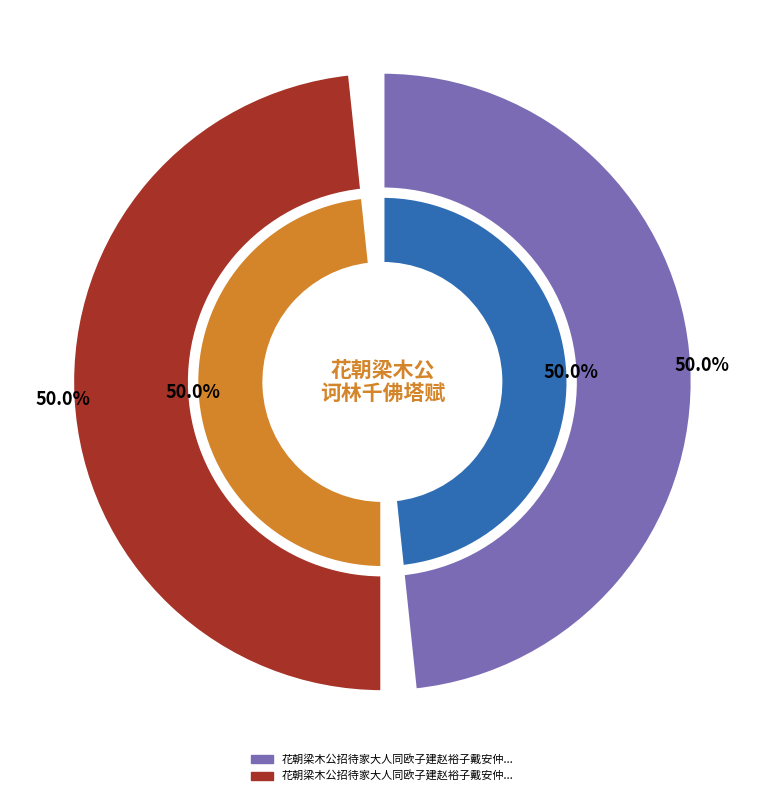

To the nearest percent, what portion does 花朝梁木公招待家大人同欧子建赵裕子戴安仲邝湛若诸公社集诃林千佛塔赋 其一 represent?

50%